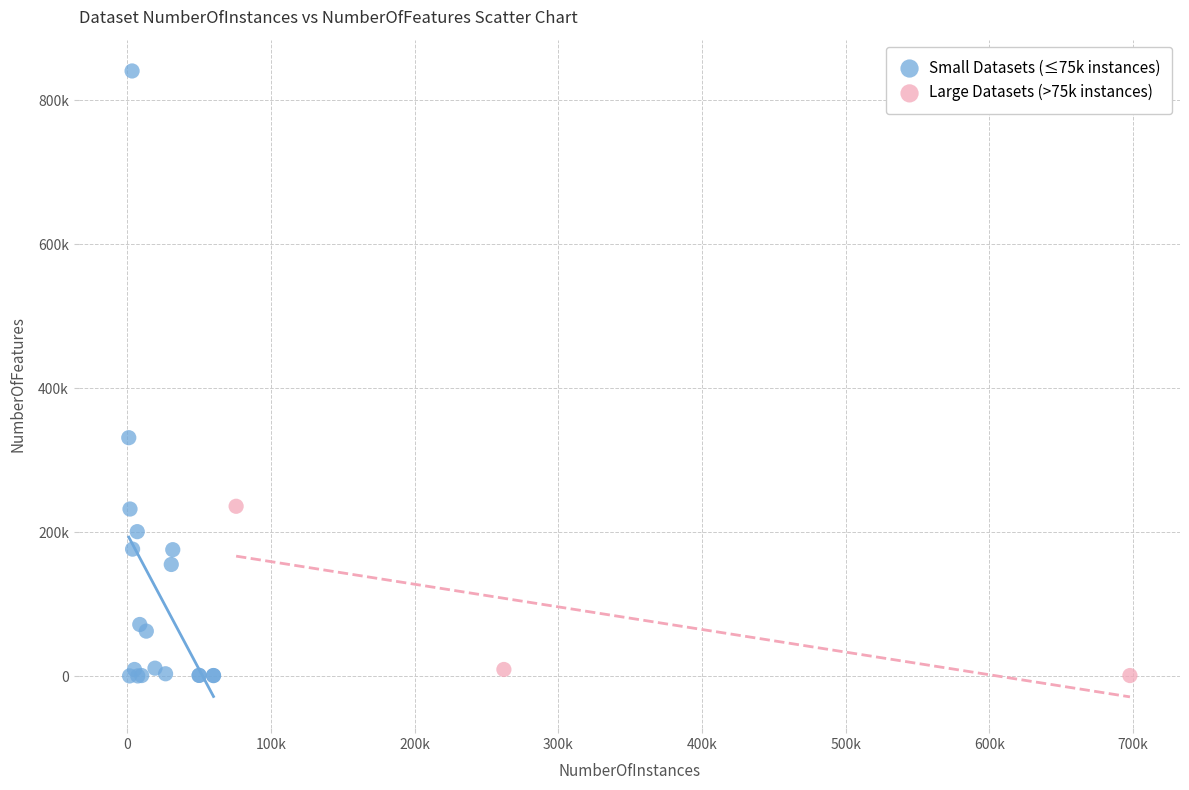

What are all the series names shown in the legend?

Small Datasets (≤75k instances), Large Datasets (>75k instances)